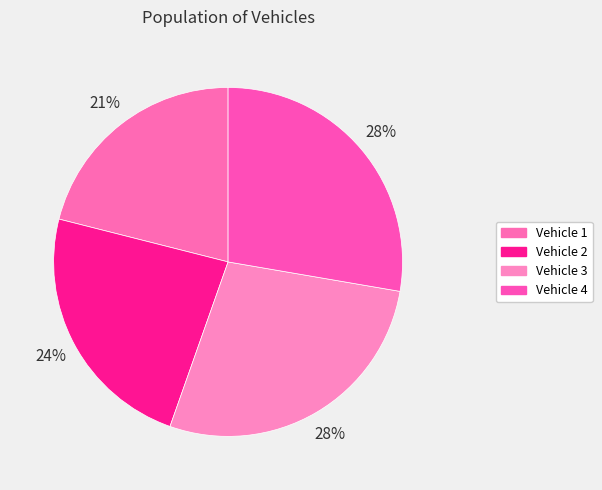

To the nearest percent, what portion does Vehicle 1 represent?

21%